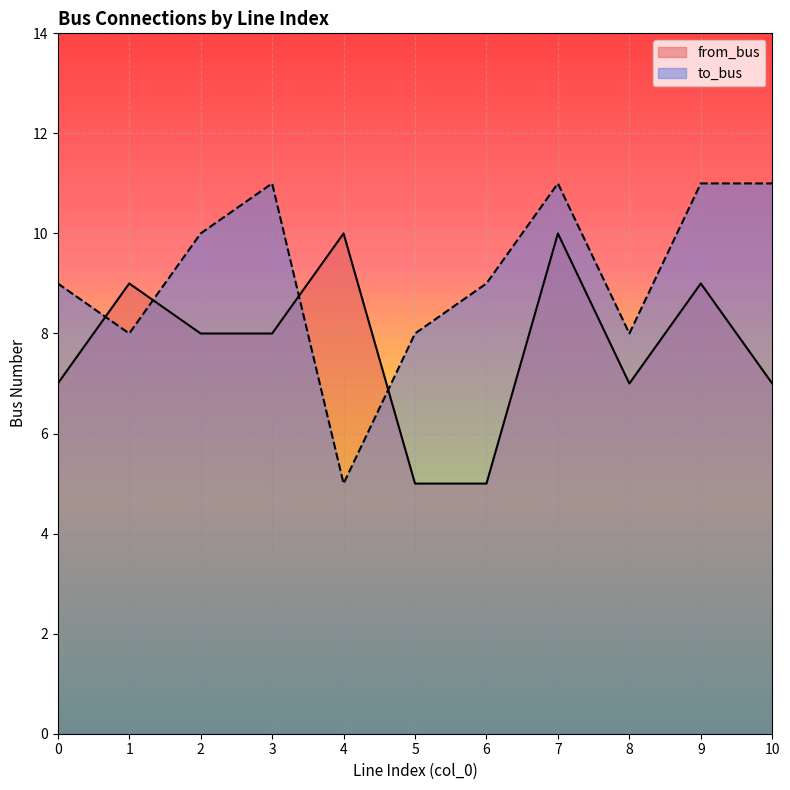

At which category does to_bus reach its first local valley?

1